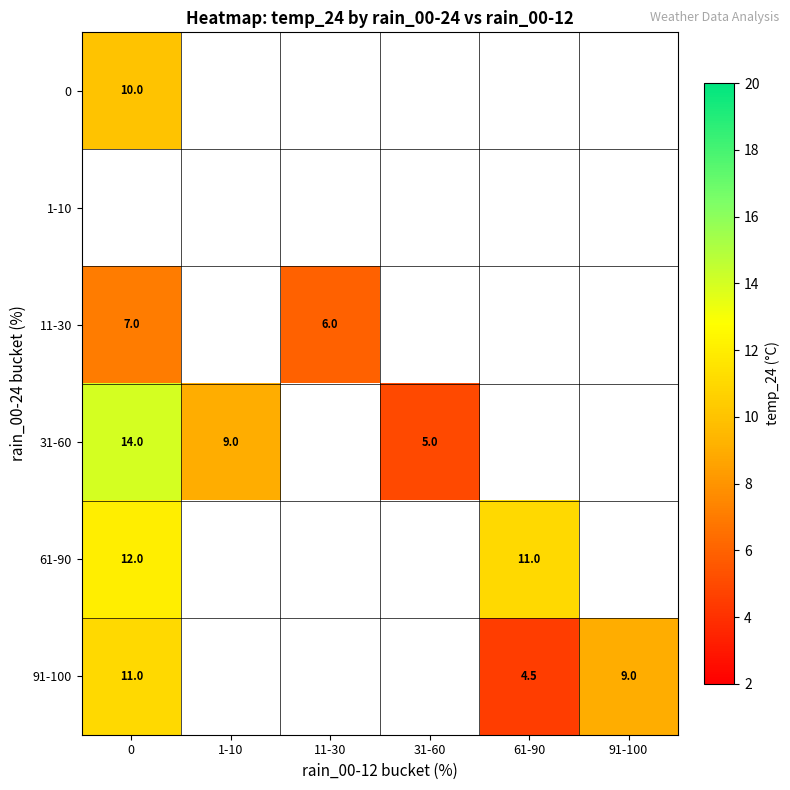

The 11-30 series shows 6.0 at 11-30. True or false?

True